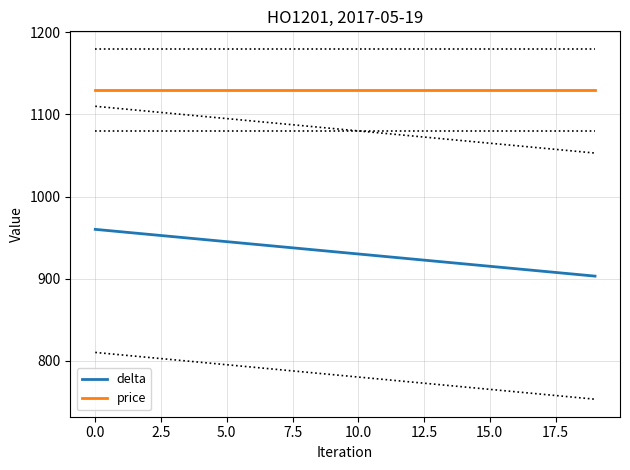

What are all the series names shown in the legend?

delta, price